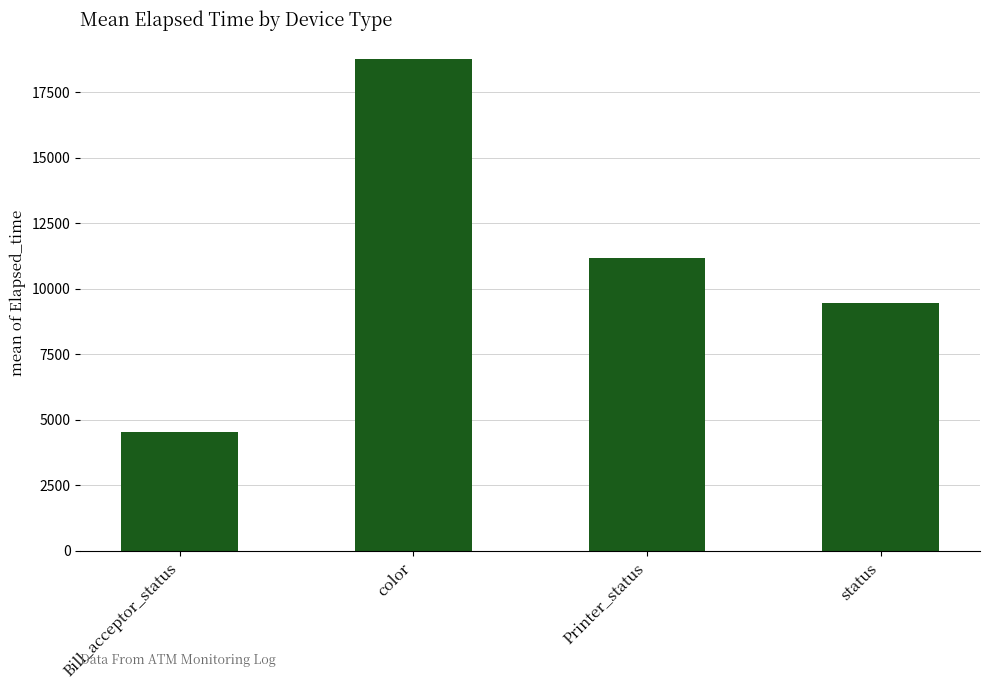

How many categories are shown in the chart?

4